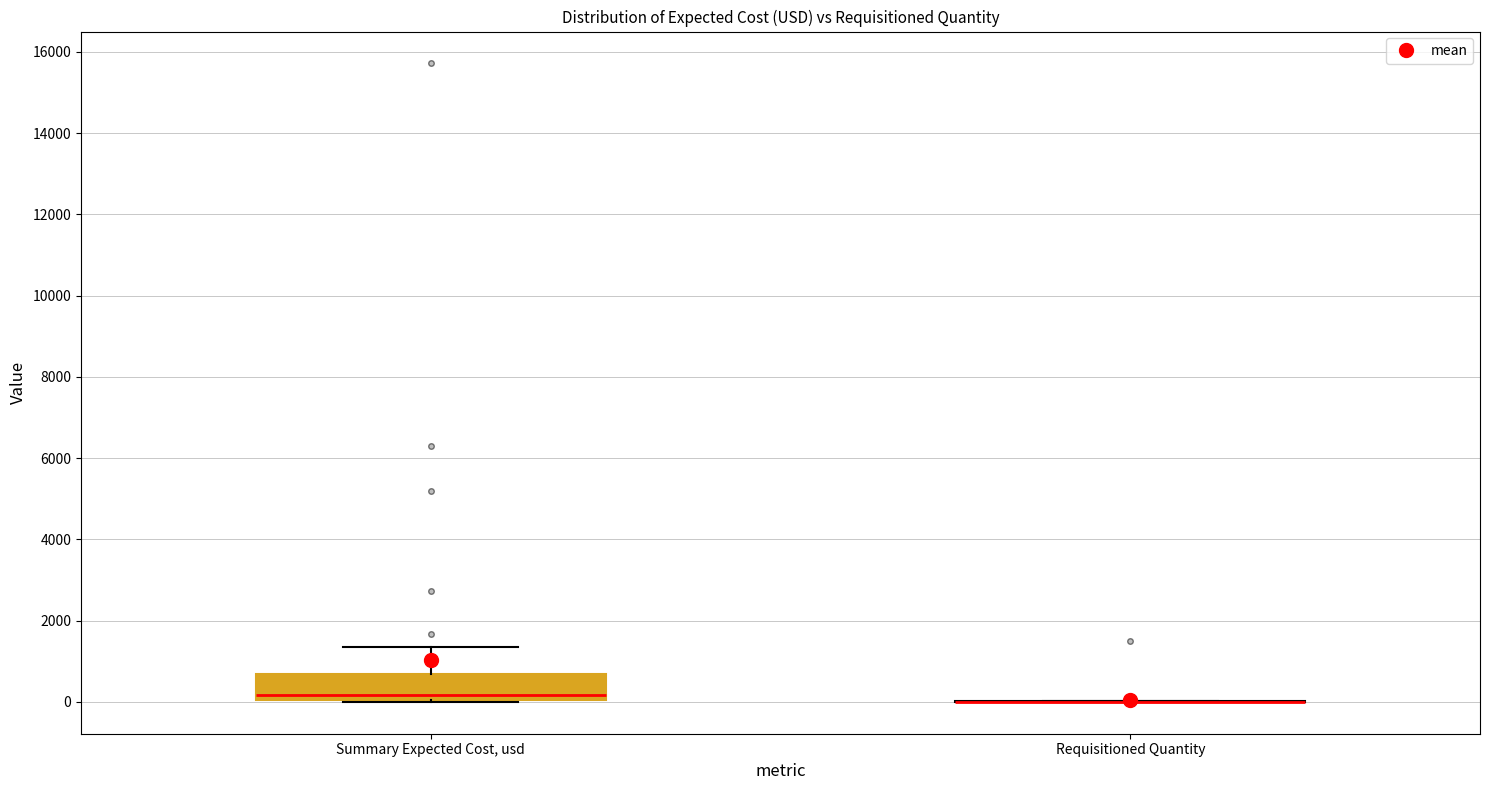

Reading left to right, read every box against the y-axis: the position of its median line, the range the box covers, and the ends of its whiskers. The values are not printed on the chart, so give them approximately, as read against the axis.

Summary Expected Cost, usd: median 200, box 0 to 600, whiskers 0 to 1400
Requisitioned Quantity: box collapsed to a line at 0, whiskers 0 to 0